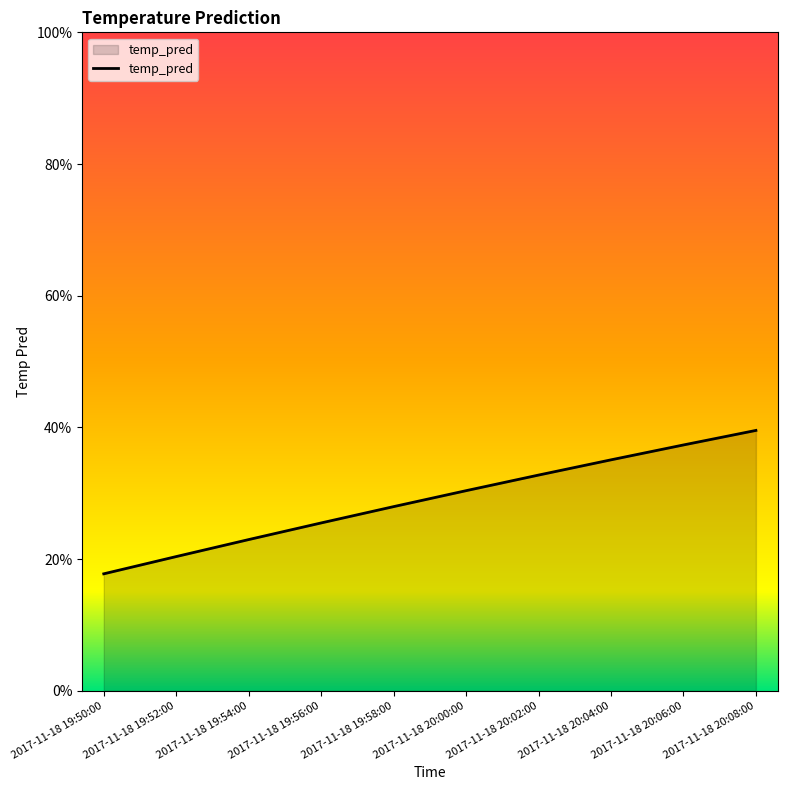

Which has a higher value, 2017-11-18 19:58:00 or 2017-11-18 20:00:00?

2017-11-18 20:00:00